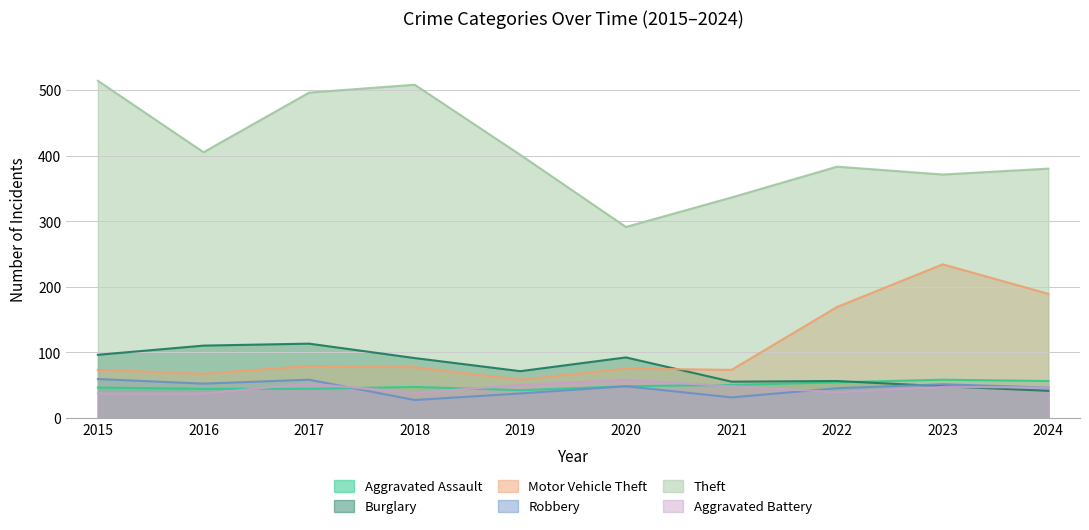

How many lines are shown in the chart?

6